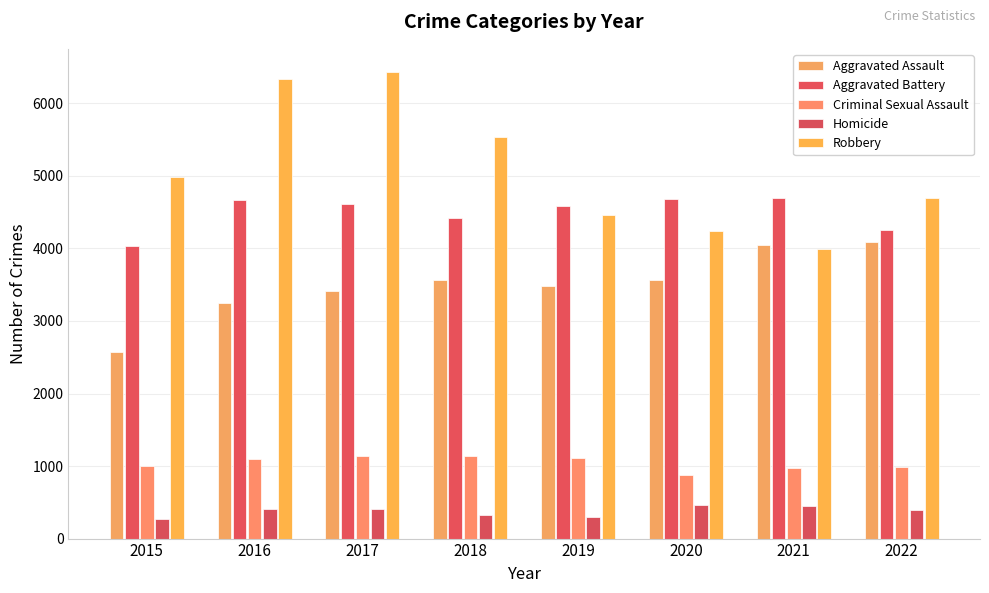

What is the value of the Aggravated Battery bar at the 3rd from the left?

4620